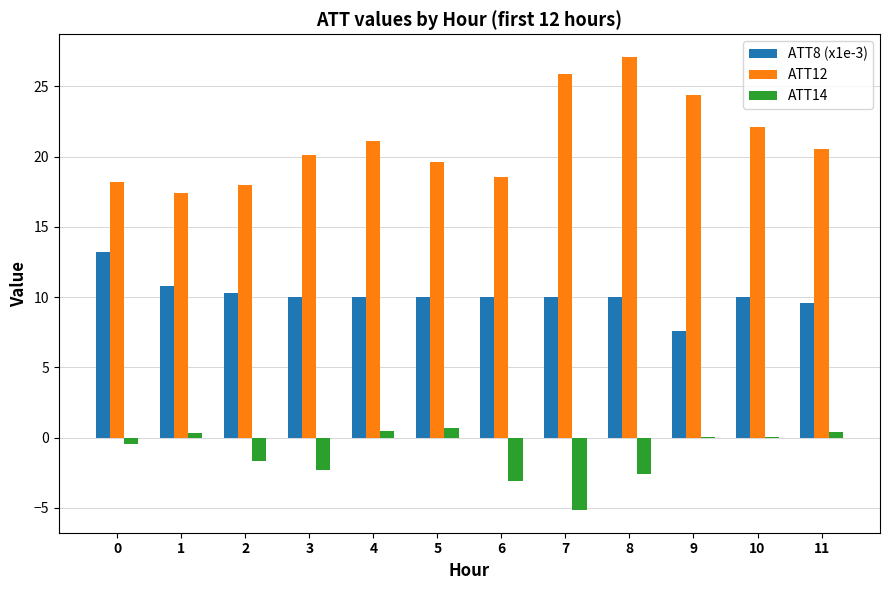

What value does the ATT8 (x1e-3) series have at 4?

10.0